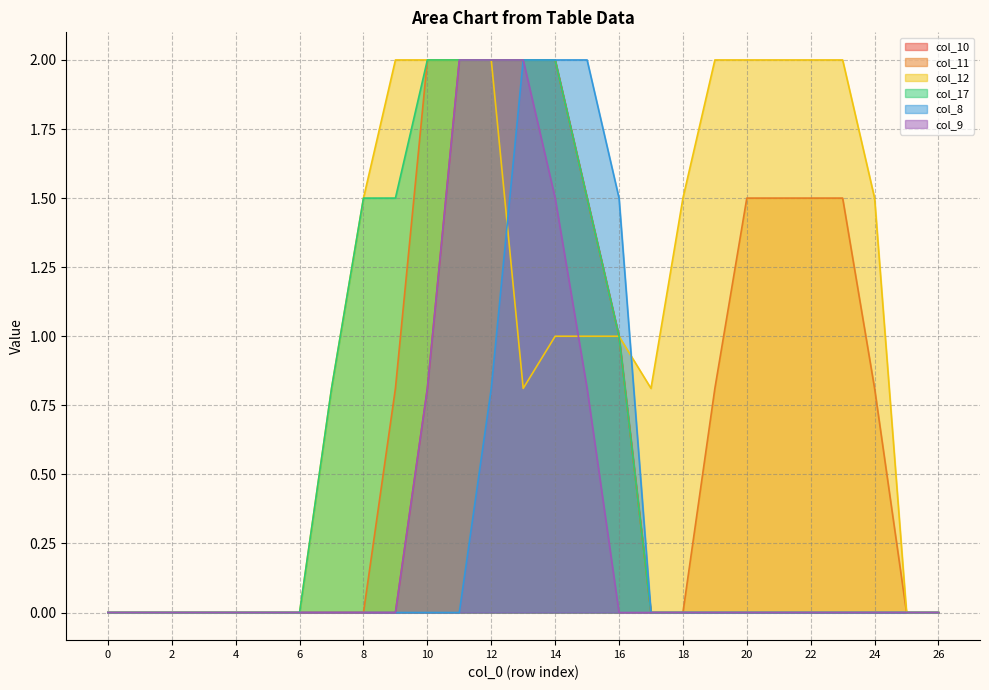

Between 9 and 5, which is larger?

9